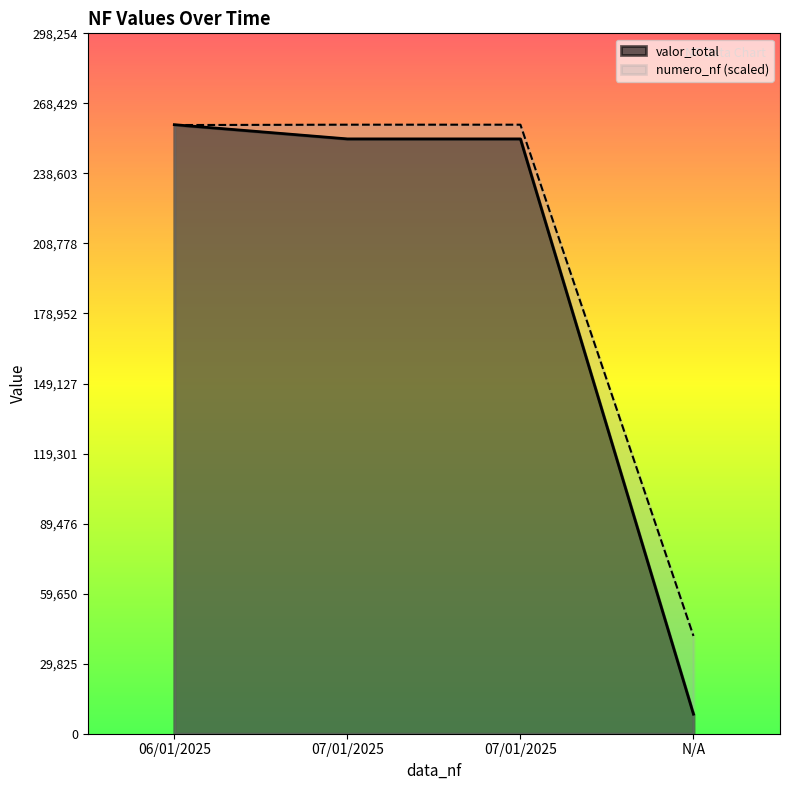

What is the label of the 1st point from the left?

06/01/2025